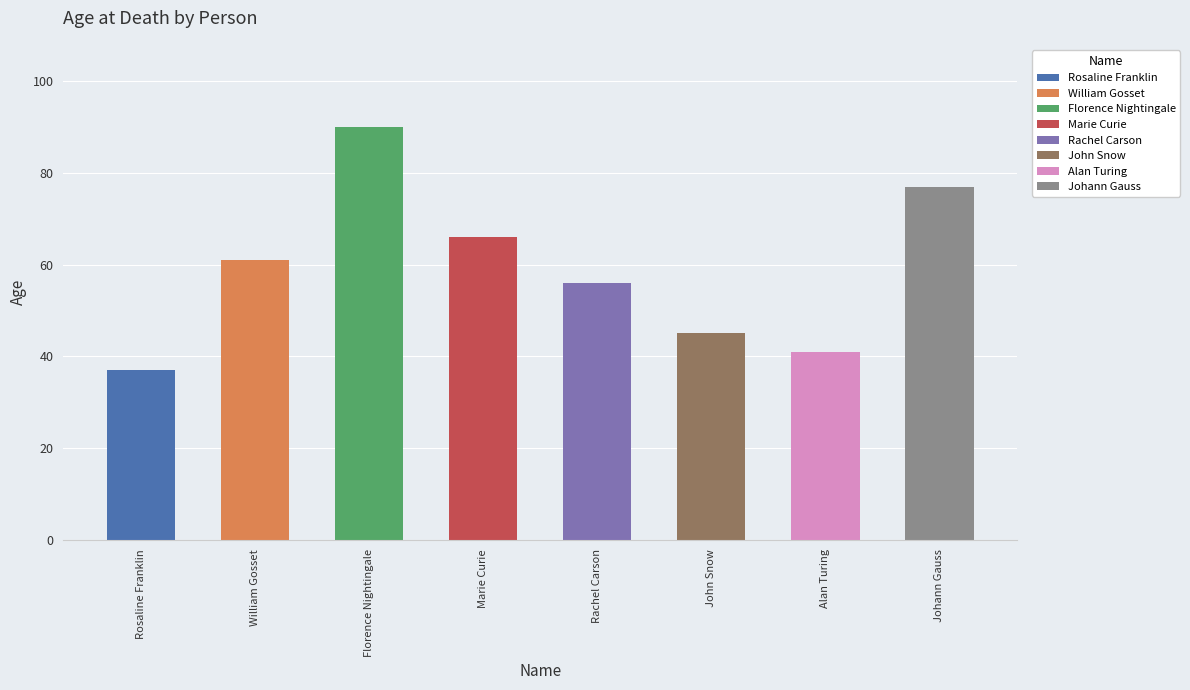

How many values in the age_years_dt series are below 61?

4